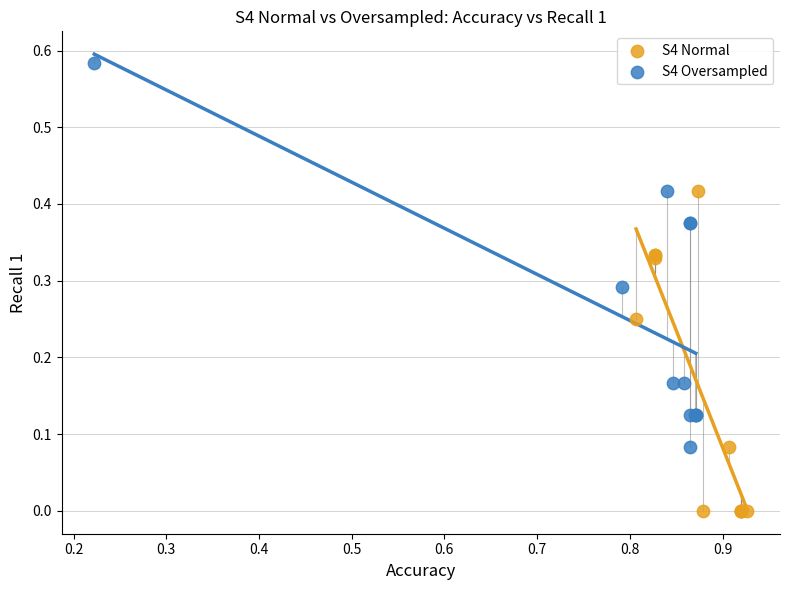

Which series contains the lowest Y value?

S4 Normal